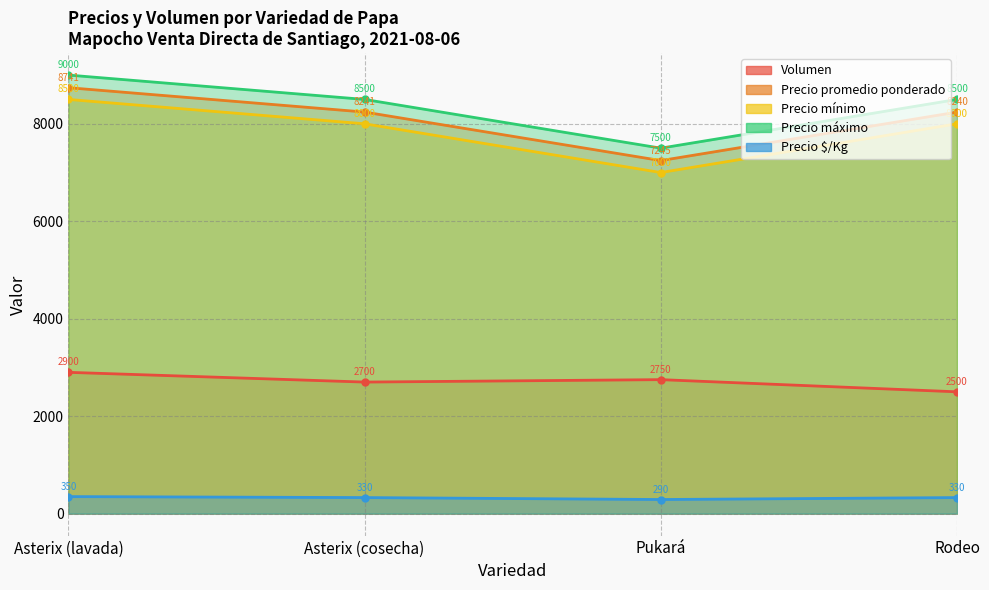

True or false: Precio máximo has a value of 11158 at Pukará.

False